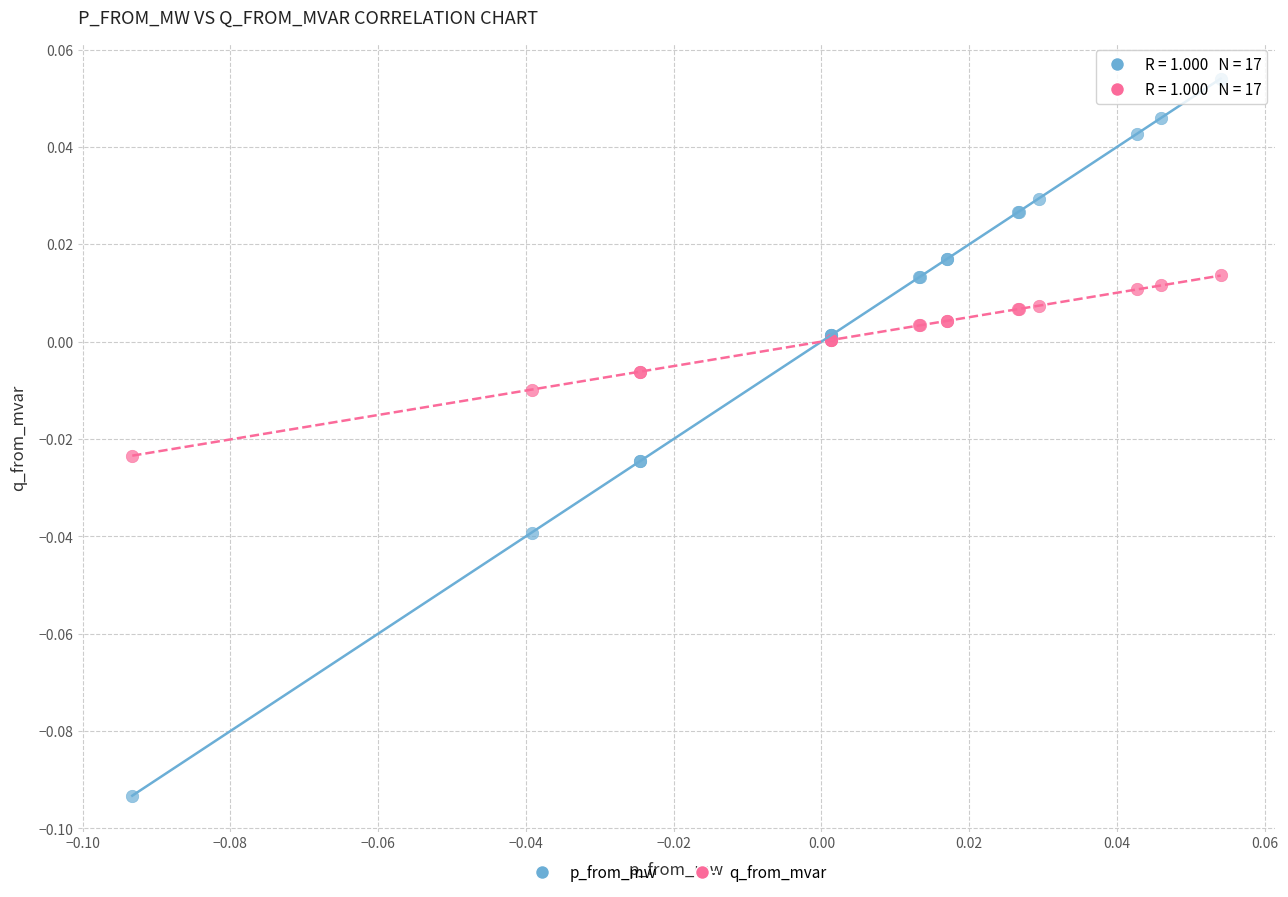

Which series reaches the minimum Y coordinate?

p_from_mw